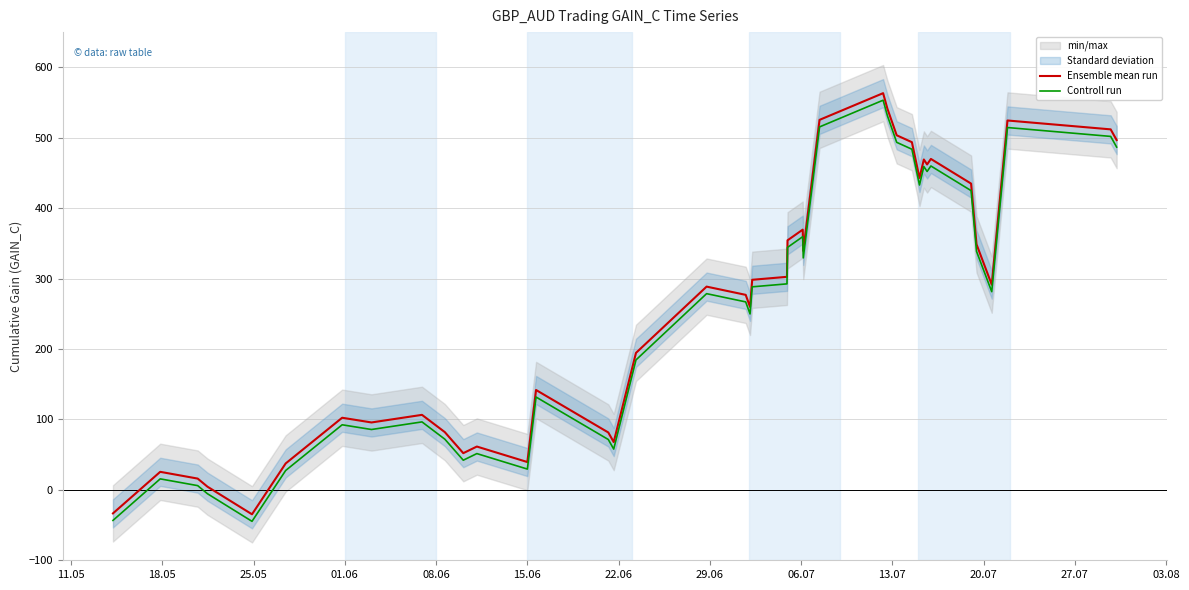

True or false: Ensemble mean run and Controll run cross at least once.

False